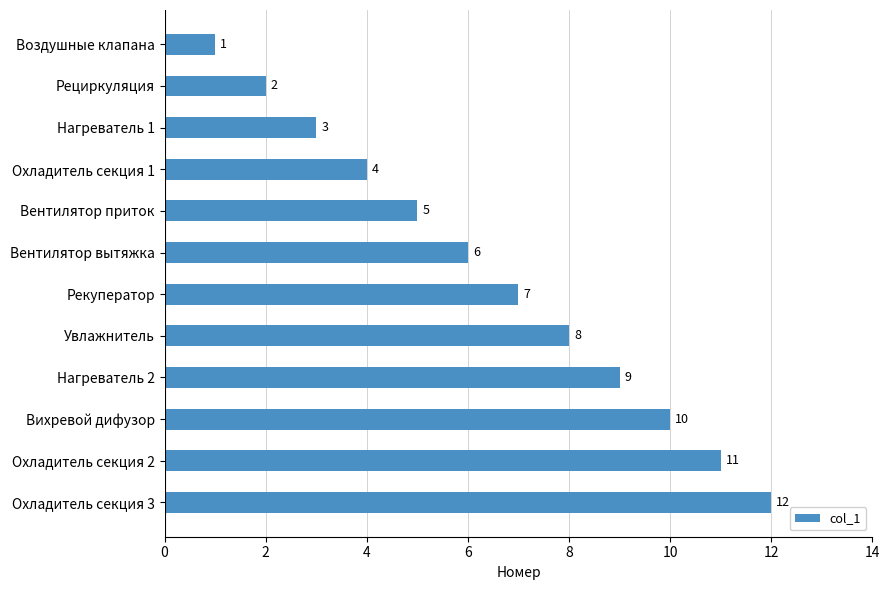

How many data points does each series have?

12